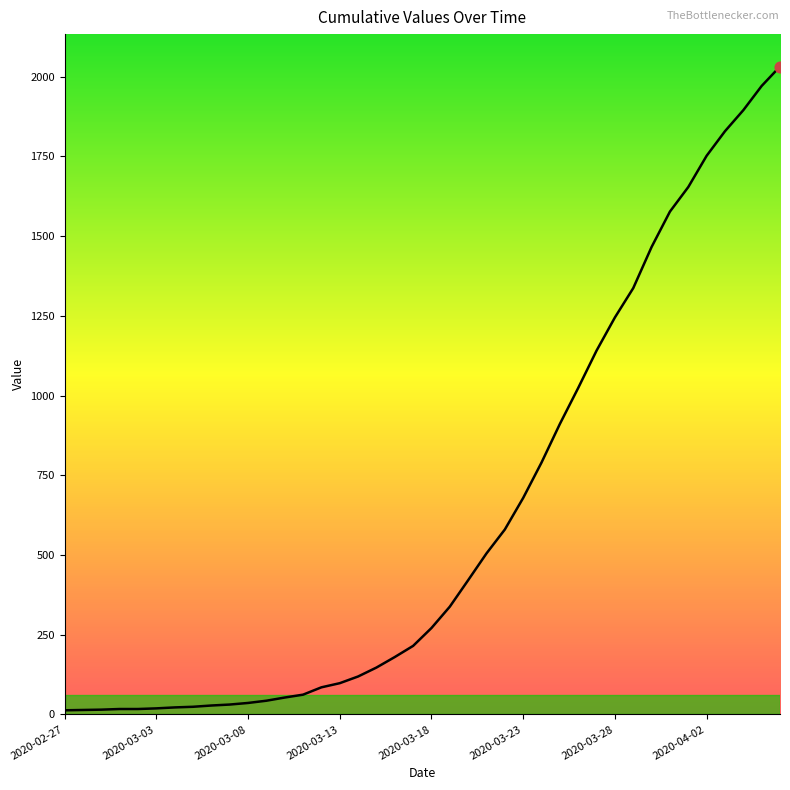

What is the greatest value displayed?

2032